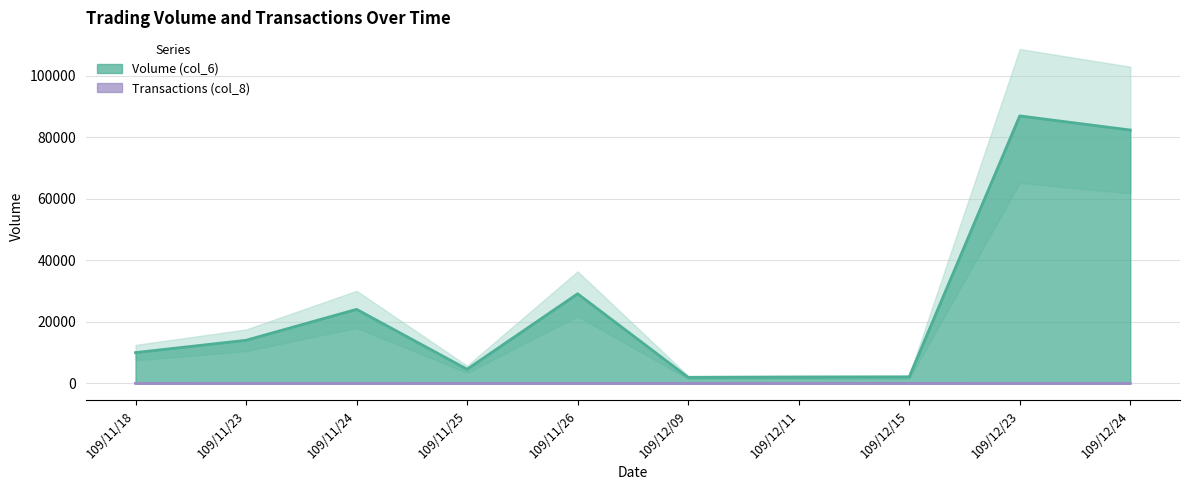

What is the sum of all Transactions (col_8) values?

17